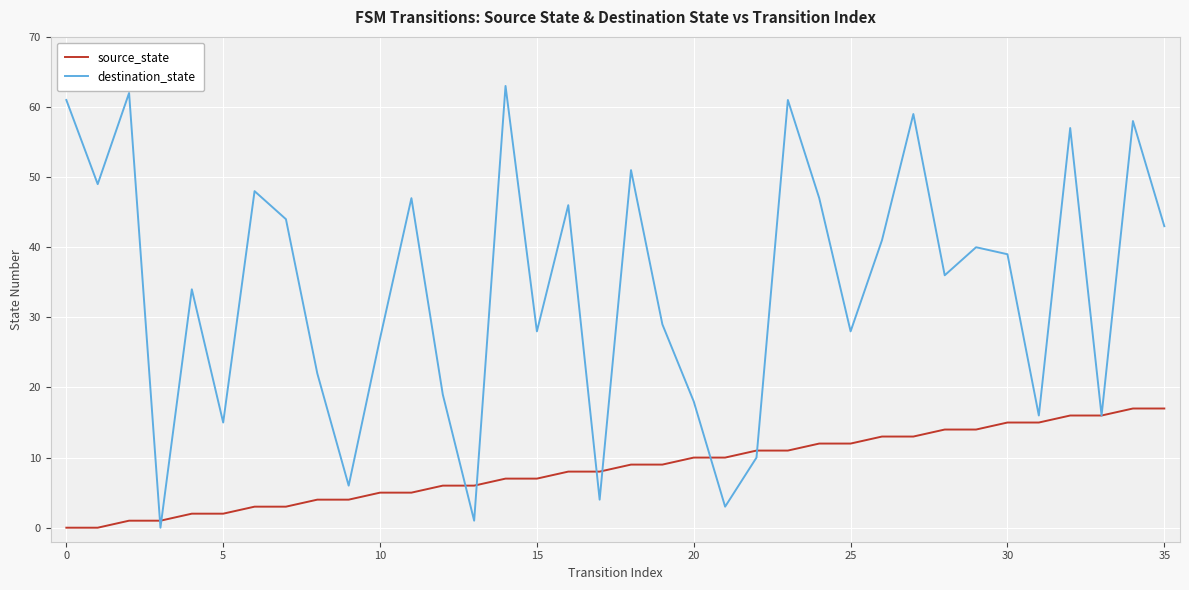

Which series has the largest total across all categories?

destination_state